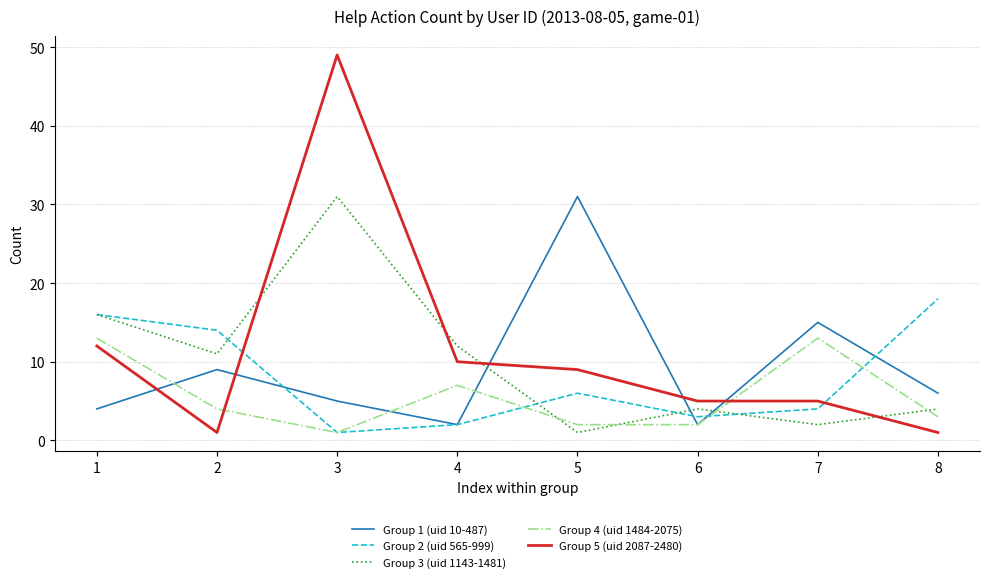

Which series has the widest spread of values?

Group 5 (uid 2087-2480)